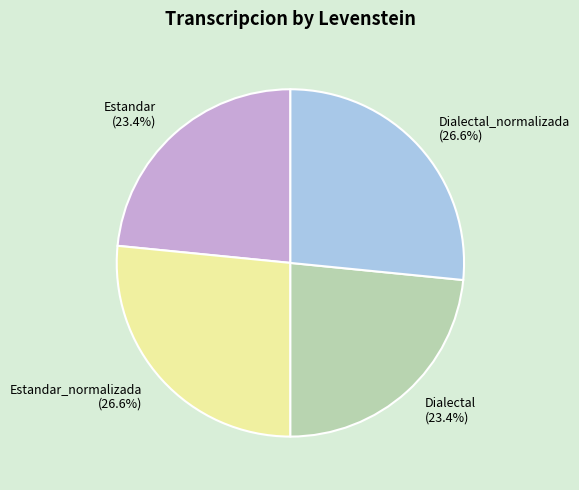

Is there a majority slice in this chart?

No